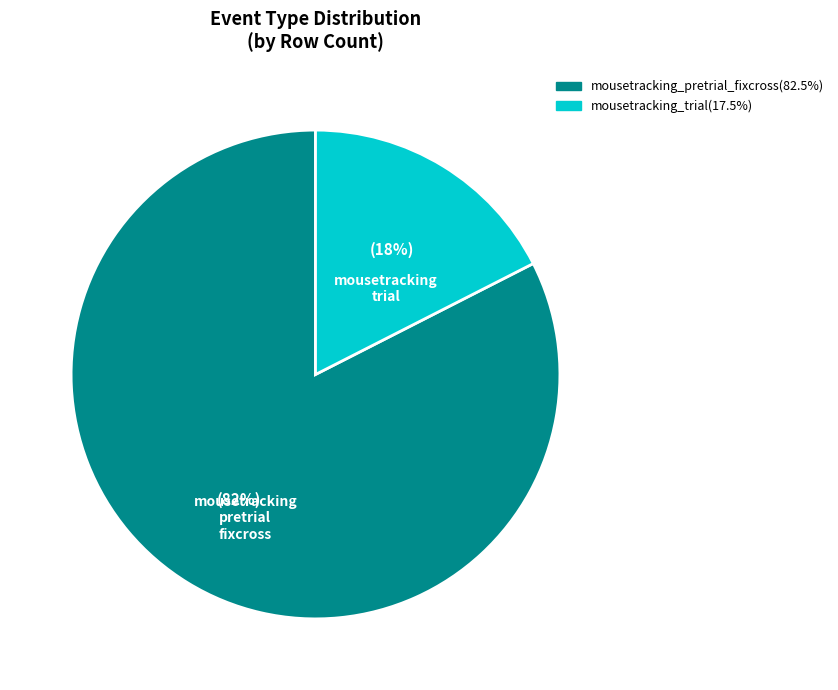

Which category has the biggest portion of the pie?

mousetracking_pretrial_fixcross